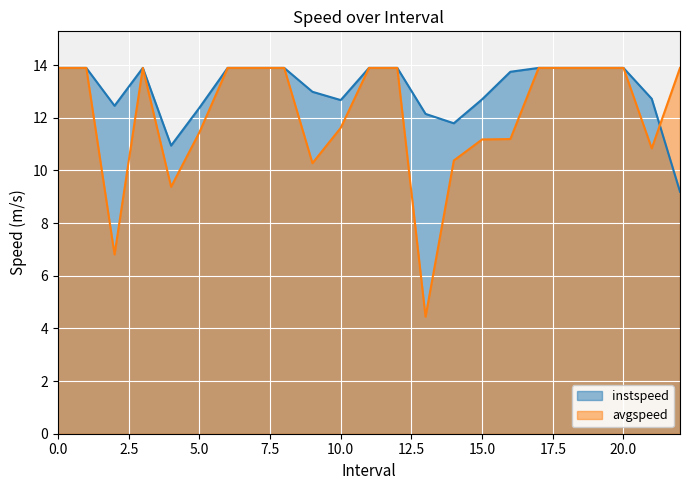

Where do avgspeed and instspeed first cross each other?

21.0 and 22.0